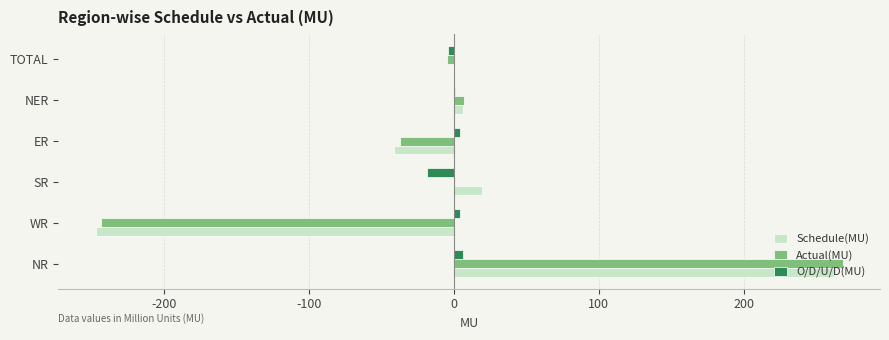

Is the value of Actual(MU) at ER greater than the value of Schedule(MU) at SR?

No